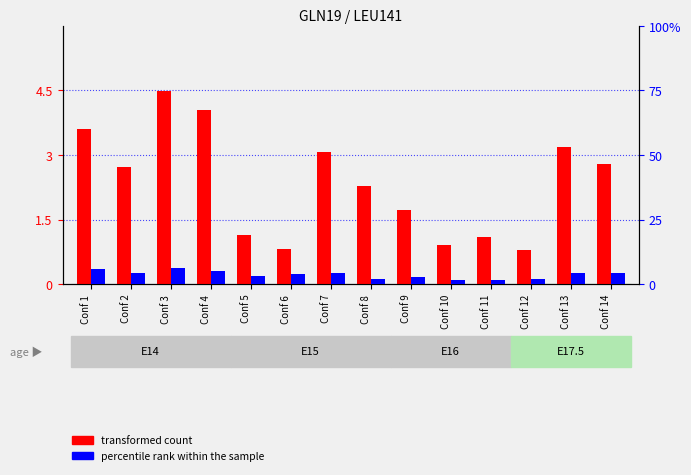

What is the sum of the transformed count values at Conf 8 and Conf 14?

5.1